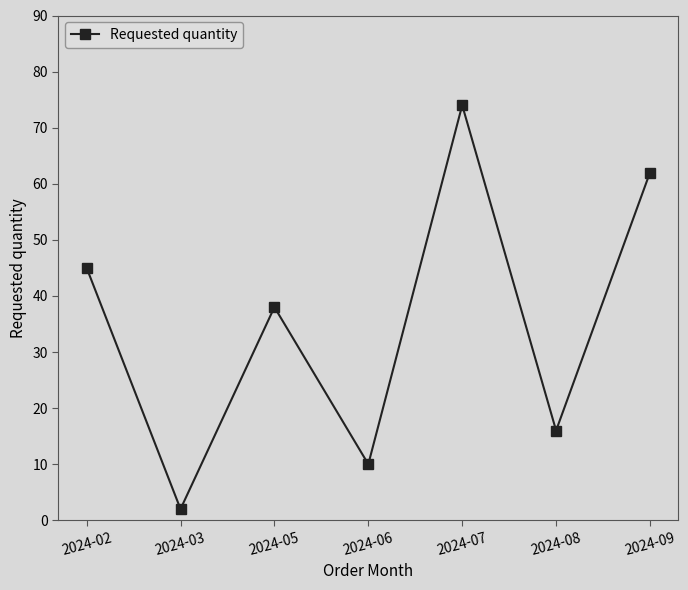

Which category has the highest value across all series?

2024-07